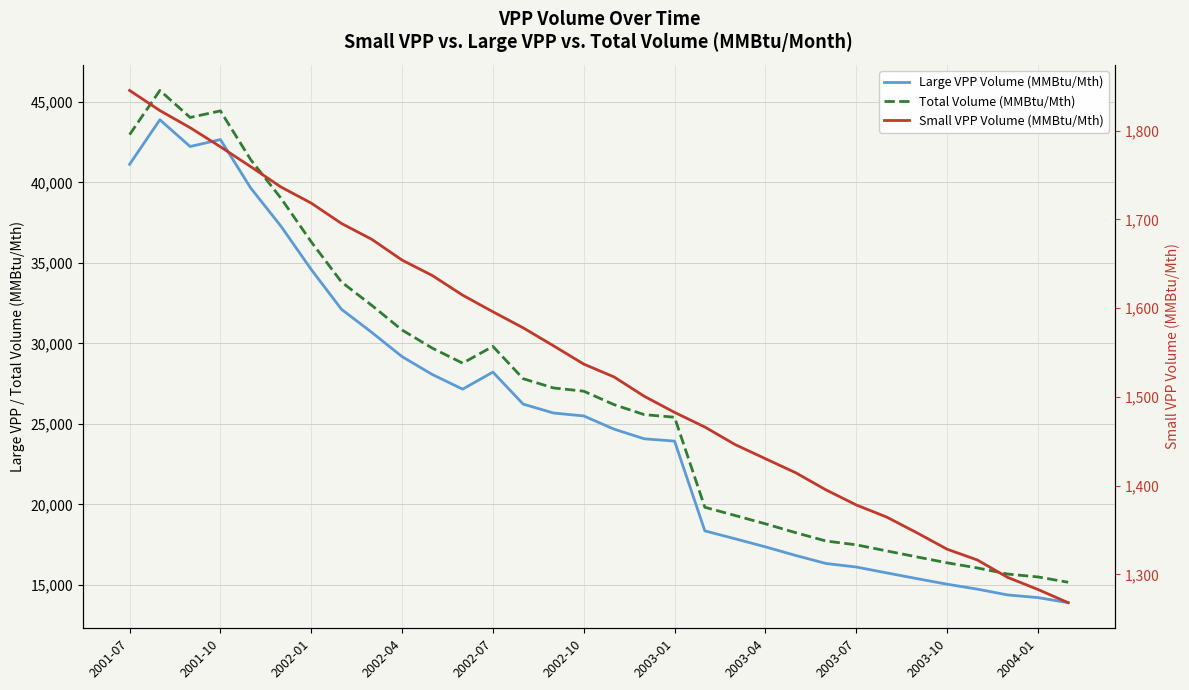

What is the minimum value shown in the chart?

1268.1